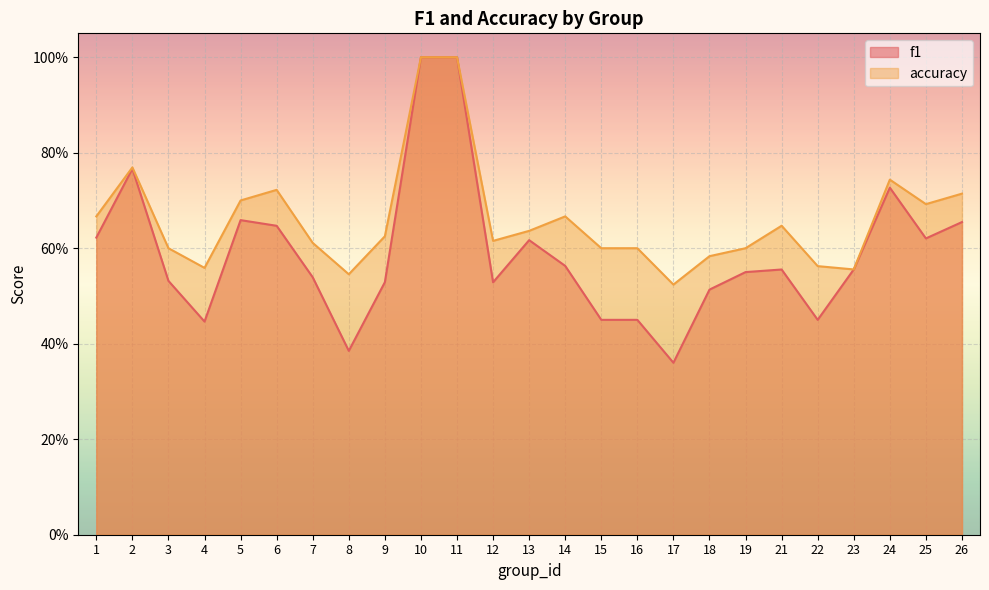

At how many categories does at least one series exceed 0?

25